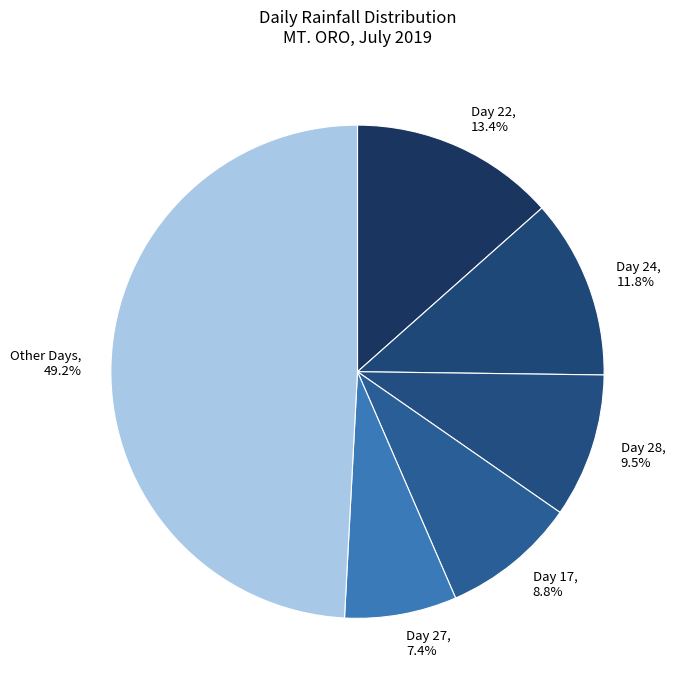

Which category has the smallest portion of the pie?

Day 27, 7.4%